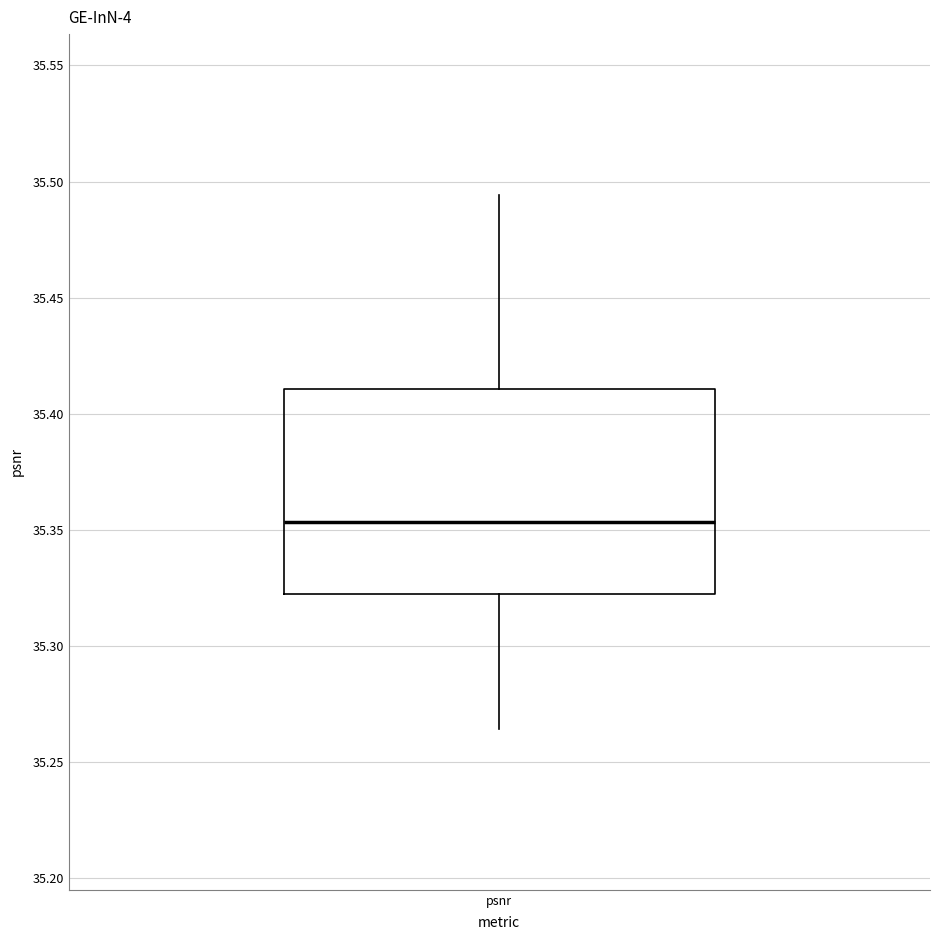

Transcribe this box plot: give where the median line is, the range the box spans, and where the two whiskers end, as read against the y-axis. The values are not printed on the chart, so give them approximately, as read against the axis.

median 35.355, box 35.320 to 35.410, whiskers 35.265 to 35.495